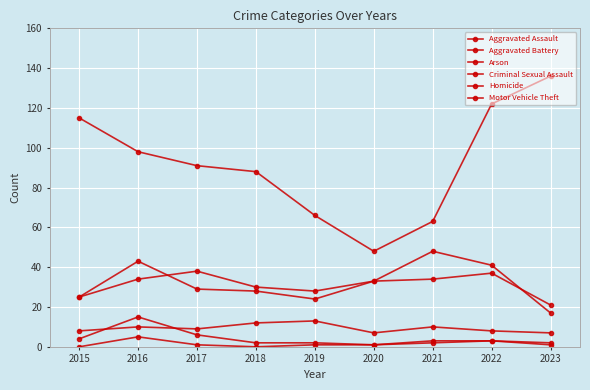

What value does the Aggravated Battery series have at 2016, to the nearest 10?

40